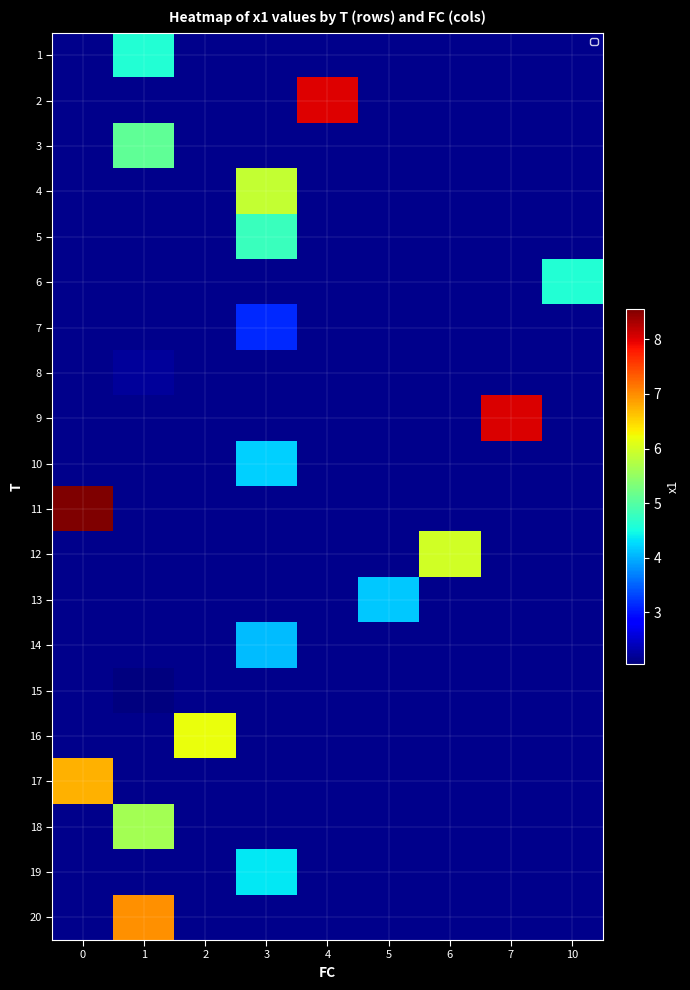

Is the value of row_3 at 10 greater than the value of row_16 at 3?

No